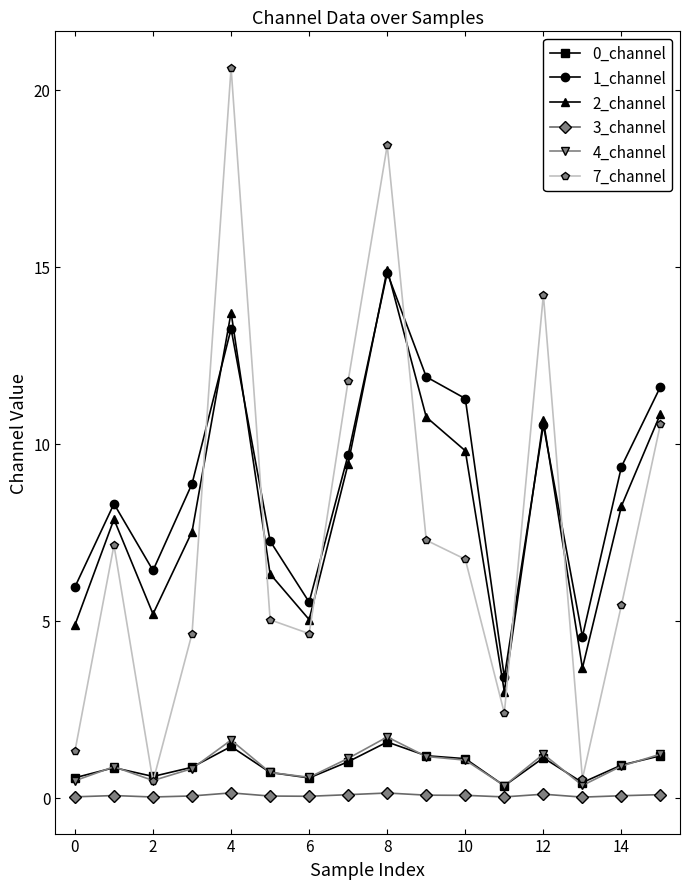

True or false: 7_channel and 1_channel intersect in this chart.

True